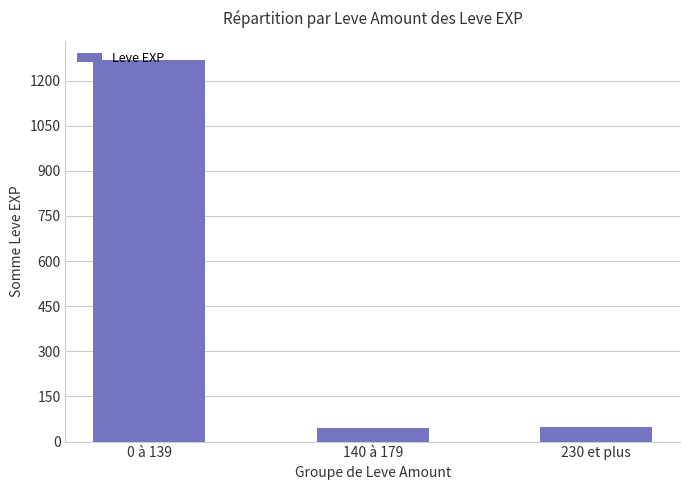

What position from the left is 140 à 179?

2